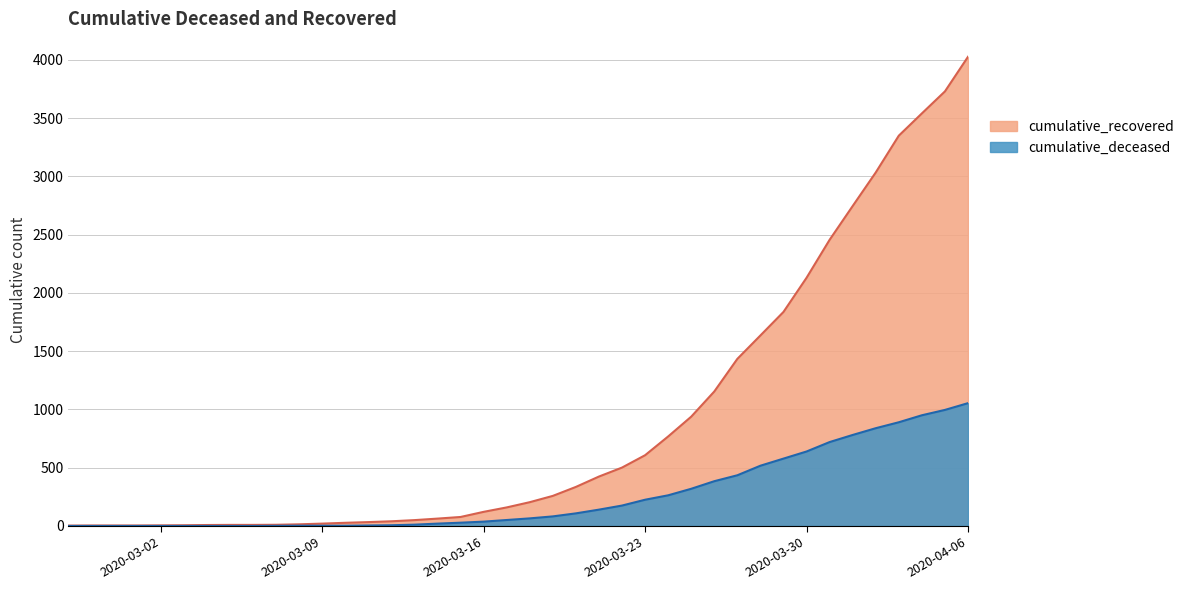

Rank the categories by cumulative_deceased value from lowest to highest.

2020-02-27, 2020-02-28, 2020-02-29, 2020-03-01, 2020-03-02, 2020-03-03, 2020-03-04, 2020-03-05, 2020-03-06, 2020-03-07, 2020-03-08, 2020-03-09, 2020-03-10, 2020-03-11, 2020-03-12, 2020-03-13, 2020-03-14, 2020-03-15, 2020-03-16, 2020-03-17, 2020-03-18, 2020-03-19, 2020-03-20, 2020-03-21, 2020-03-22, 2020-03-23, 2020-03-24, 2020-03-25, 2020-03-26, 2020-03-27, 2020-03-28, 2020-03-29, 2020-03-30, 2020-03-31, 2020-04-01, 2020-04-02, 2020-04-03, 2020-04-04, 2020-04-05, 2020-04-06